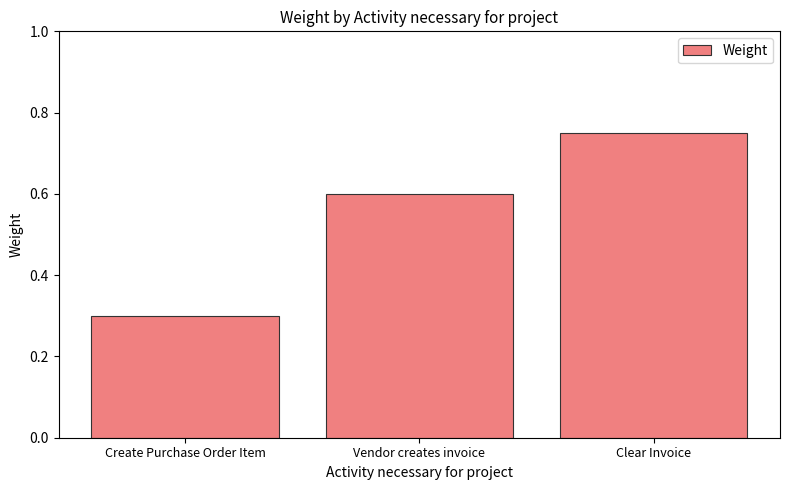

Rank the categories by value from highest to lowest.

Clear Invoice, Vendor creates invoice, Create Purchase Order Item